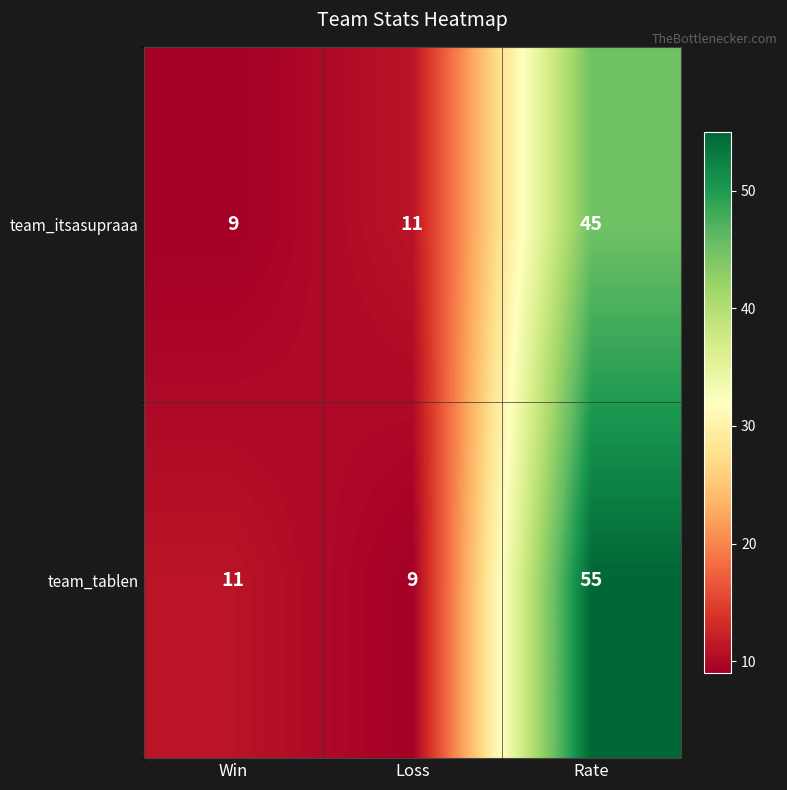

Which series has the largest total across all categories?

team_tablen